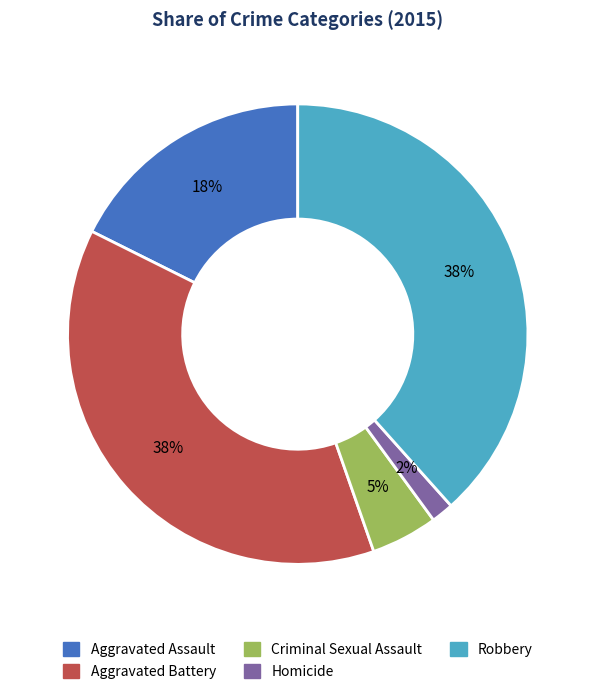

True or false: Homicide accounts for 2% of the total.

True